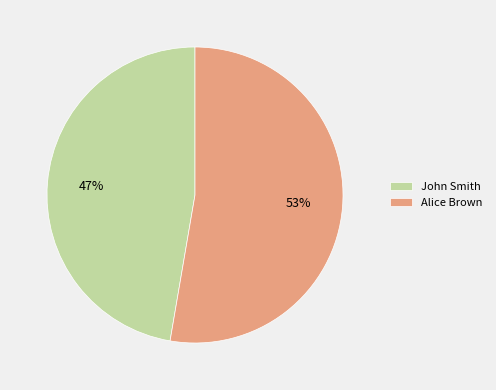

Rank the categories by value from lowest to highest.

John Smith, Alice Brown